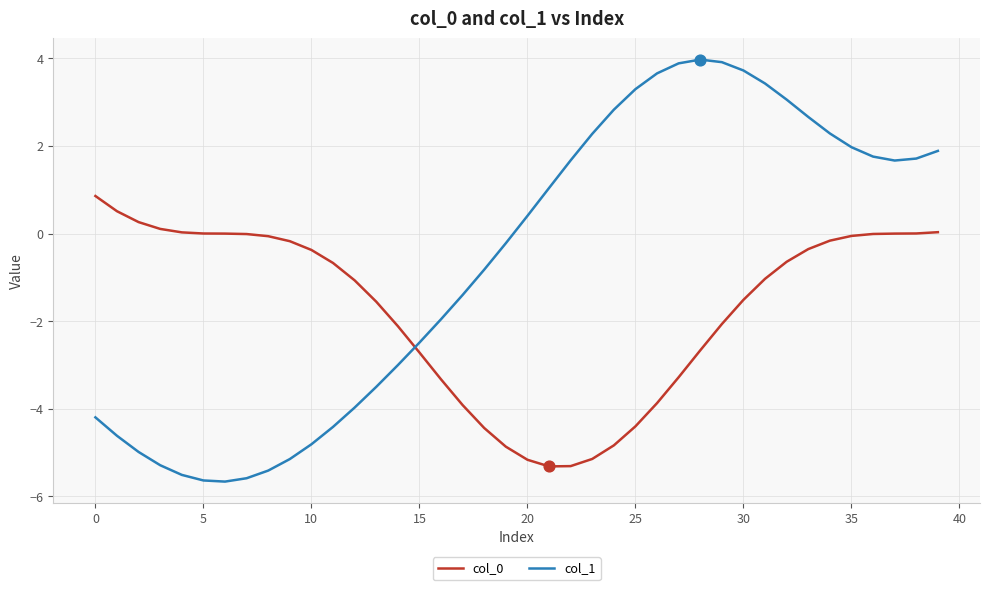

Which series has the largest total across all categories?

col_1